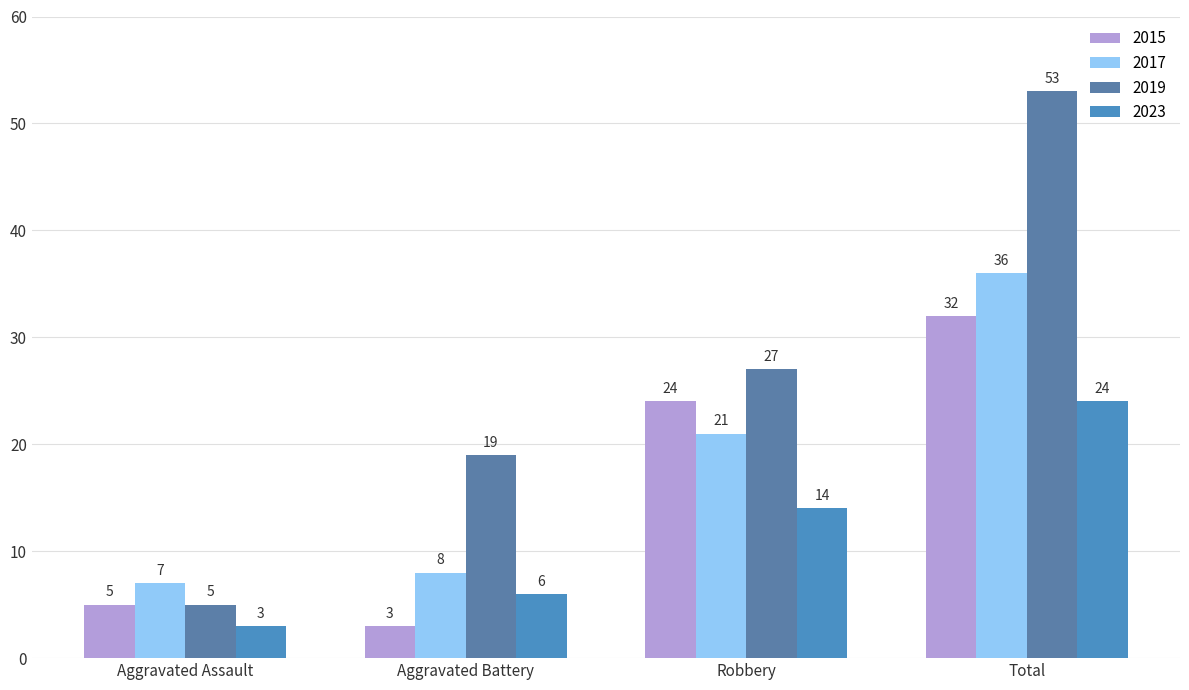

Which series has the largest total across all categories?

2019